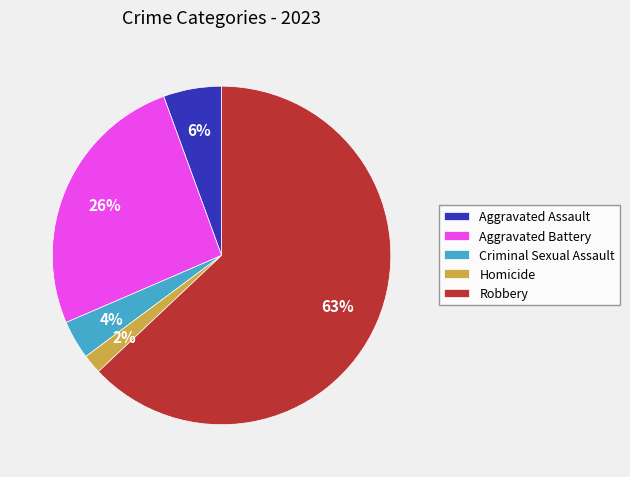

How many slices are in this pie chart?

5